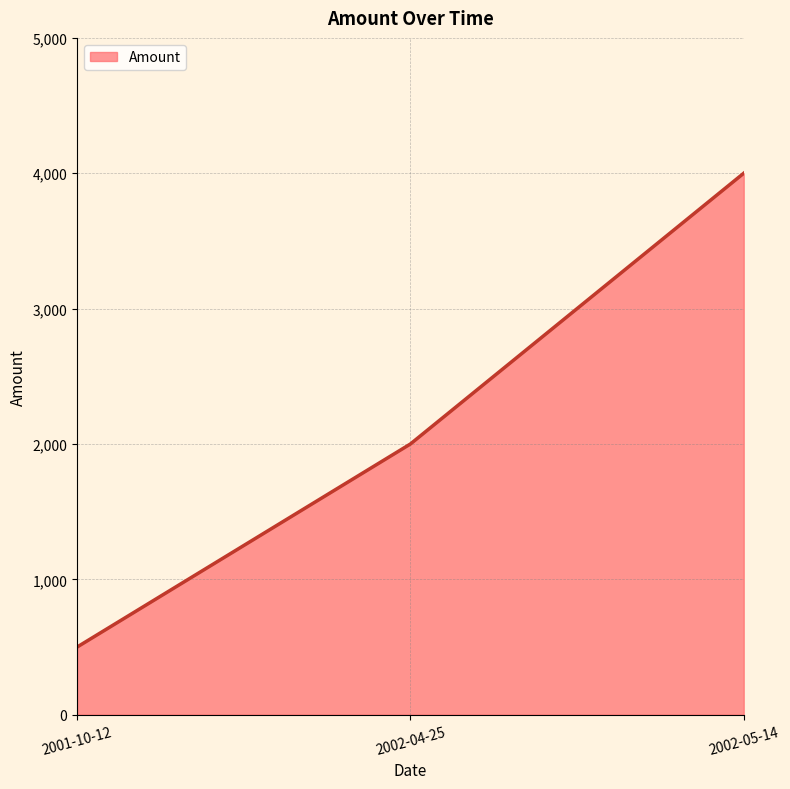

What is the minimum value shown in the chart?

500